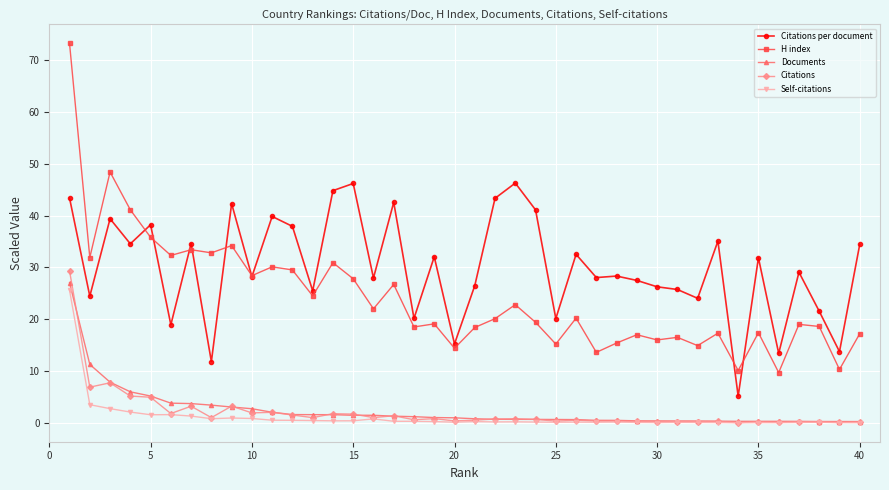

How many lines are shown in the chart?

5